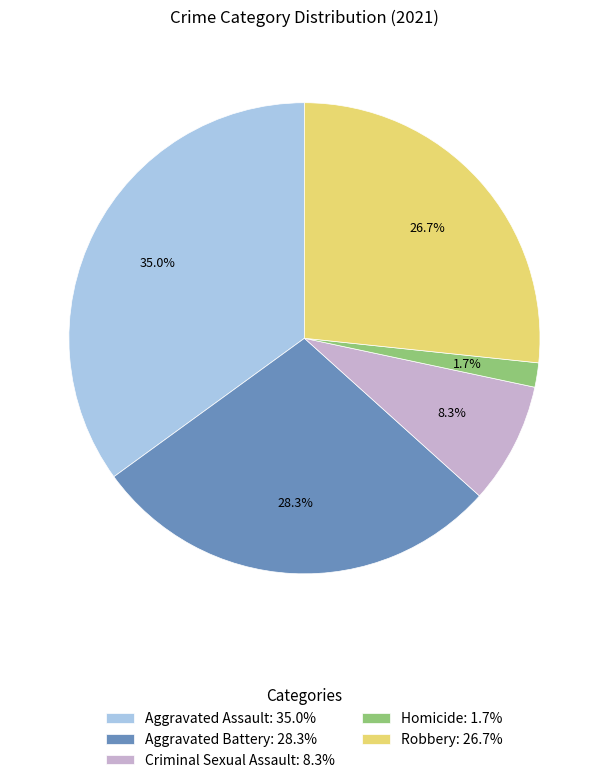

Which slice is the largest?

Aggravated Assault